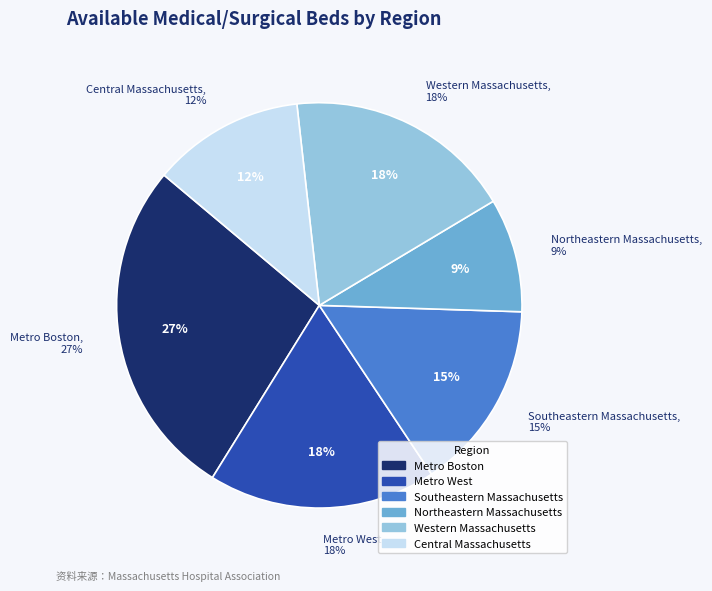

Does any single category account for the majority?

No